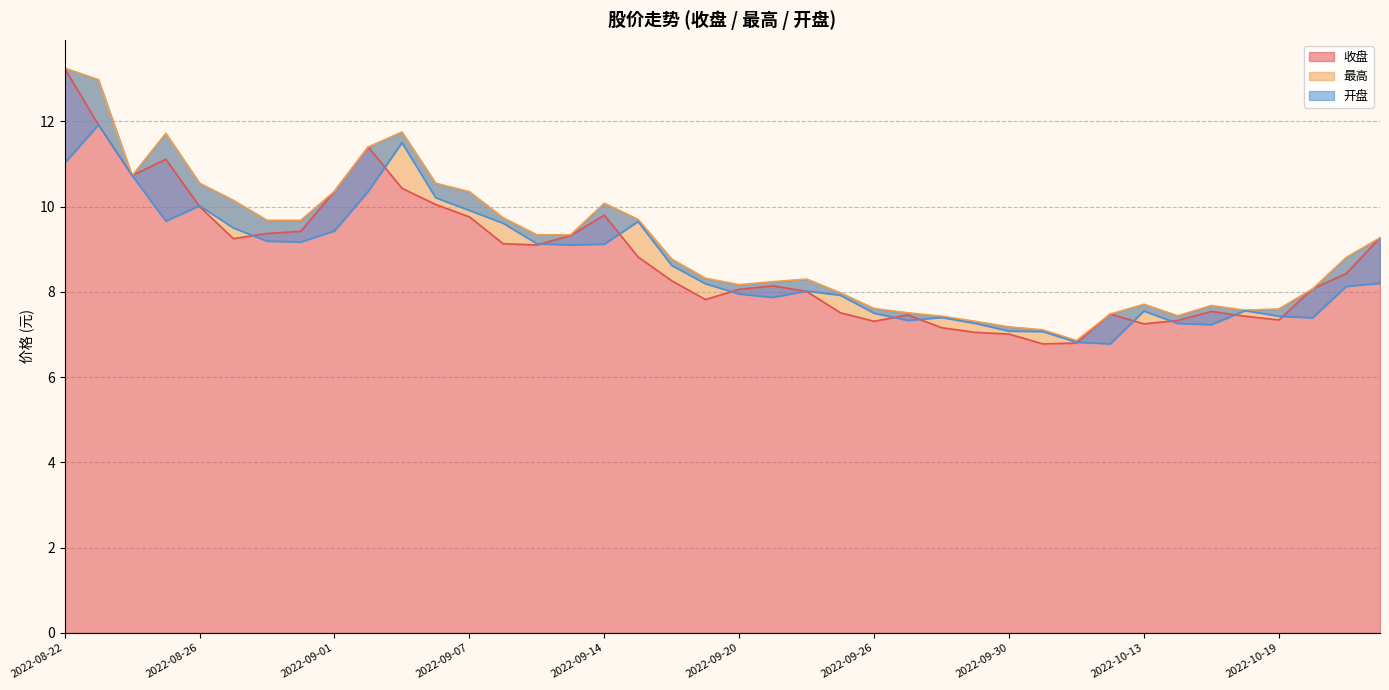

Which series ends up on top after the final intersection of 收盘 and 开盘?

收盘